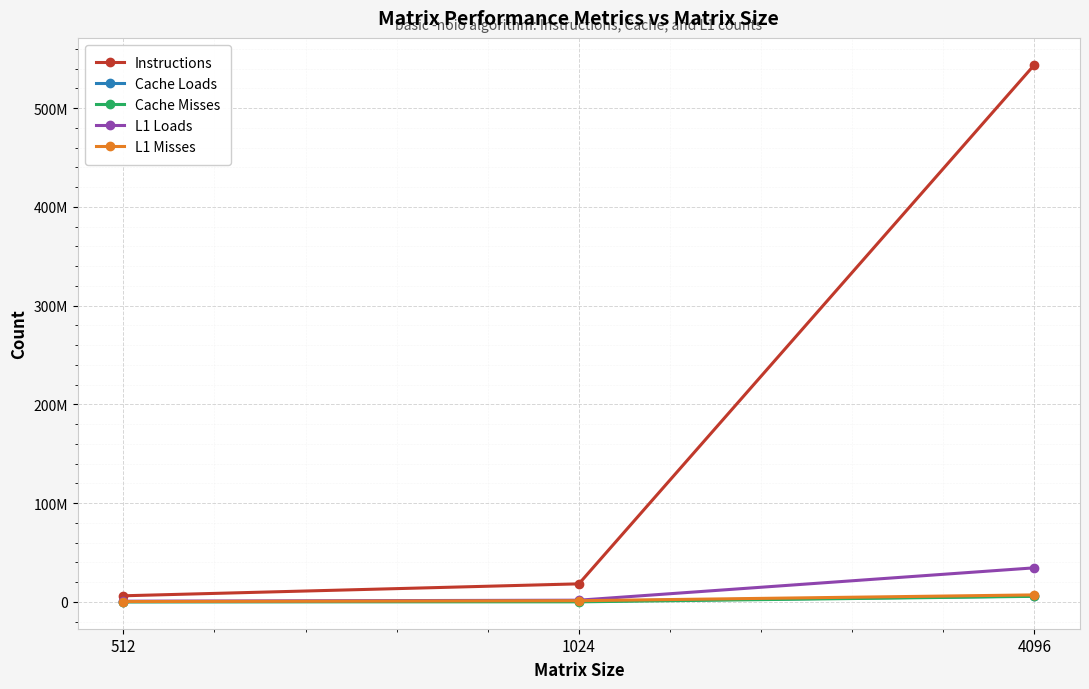

Is this an area chart (filled region under the line)?

No